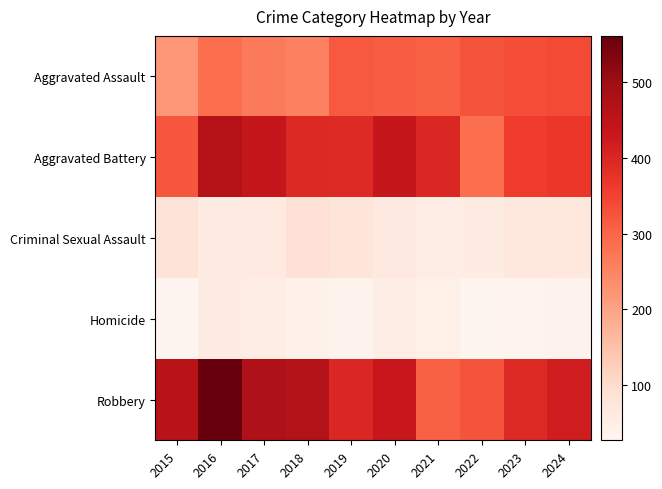

Reading left to right, list all the values displayed in this chart.

Aggravated Assault: 2015=219	2016=286	2017=265	2018=255	2019=318	2020=311	2021=305	2022=324	2023=332	2024=338
Aggravated Battery: 2015=323	2016=464	2017=436	2018=393	2019=390	2020=440	2021=398	2022=285	2023=359	2024=369
Criminal Sexual Assault: 2015=80	2016=60	2017=61	2018=89	2019=78	2020=63	2021=52	2022=60	2023=68	2024=70
Homicide: 2015=27	2016=58	2017=52	2018=40	2019=36	2020=50	2021=46	2022=28	2023=35	2024=37
Robbery: 2015=461	2016=561	2017=476	2018=468	2019=398	2020=430	2021=305	2022=325	2023=392	2024=418